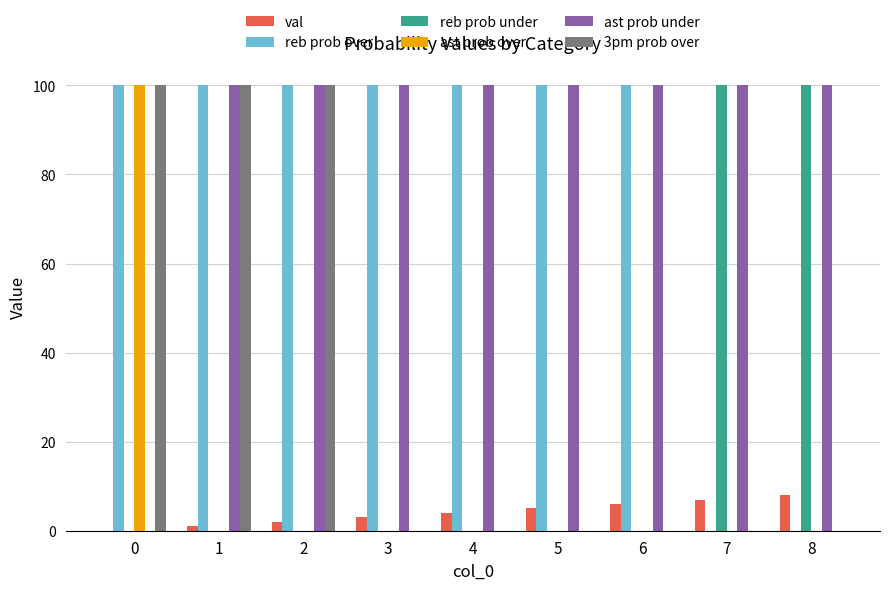

What are all the series names shown in the legend?

val, reb prob over, reb prob under, ast prob over, ast prob under, 3pm prob over